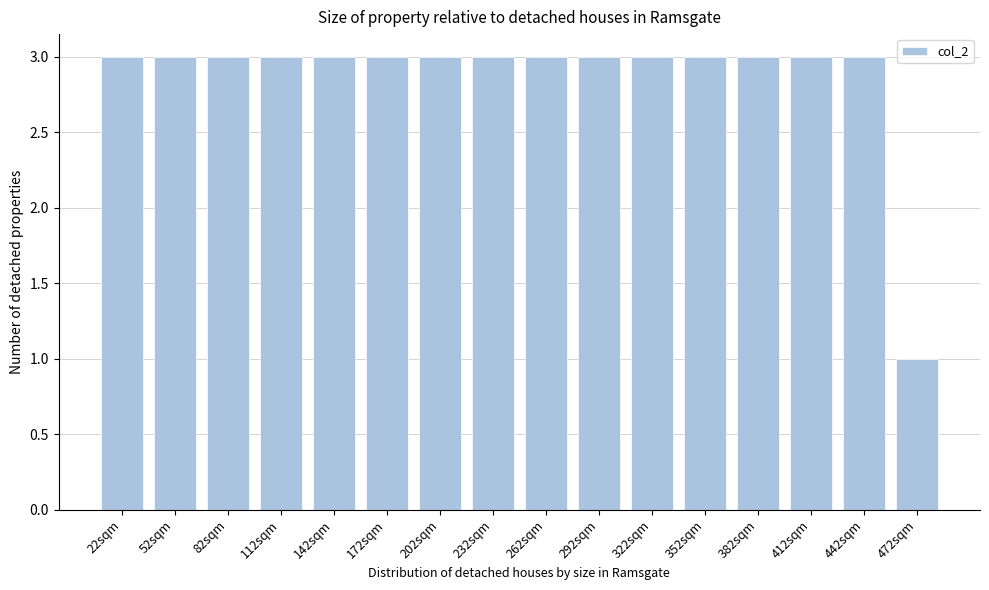

Reading left to right, what are all the values shown in this chart?

22sqm=3	52sqm=3	82sqm=3	112sqm=3	142sqm=3	172sqm=3	202sqm=3	232sqm=3	262sqm=3	292sqm=3	322sqm=3	352sqm=3	382sqm=3	412sqm=3	442sqm=3	472sqm=1